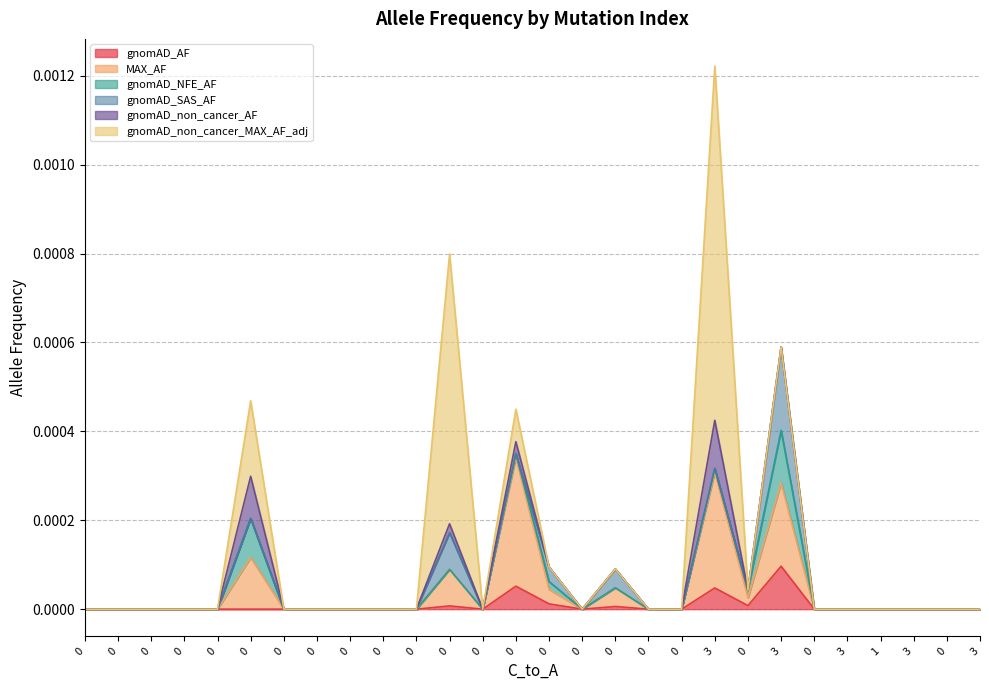

Is it true that gnomAD_non_cancer_MAX_AF_adj equals 0.0 at 0?

False